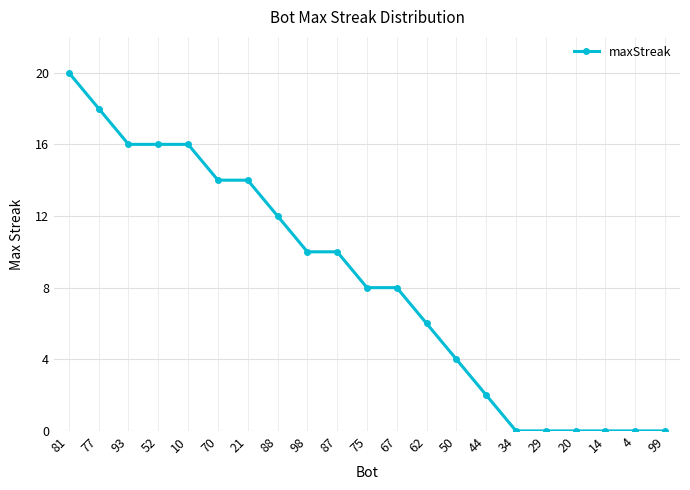

What is the sum of all values?

174